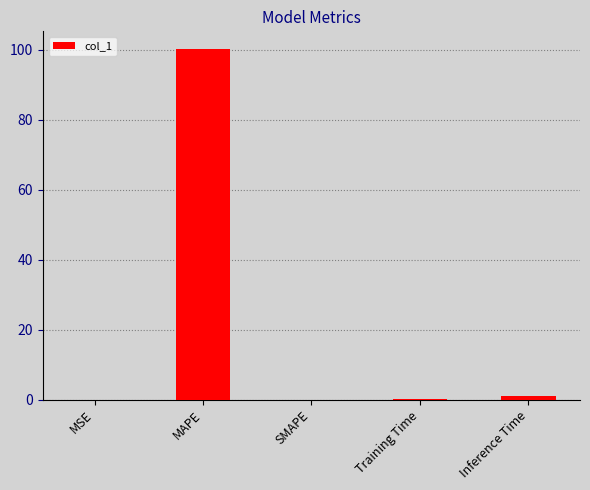

The value at Training Time is 0.1. True or false?

True